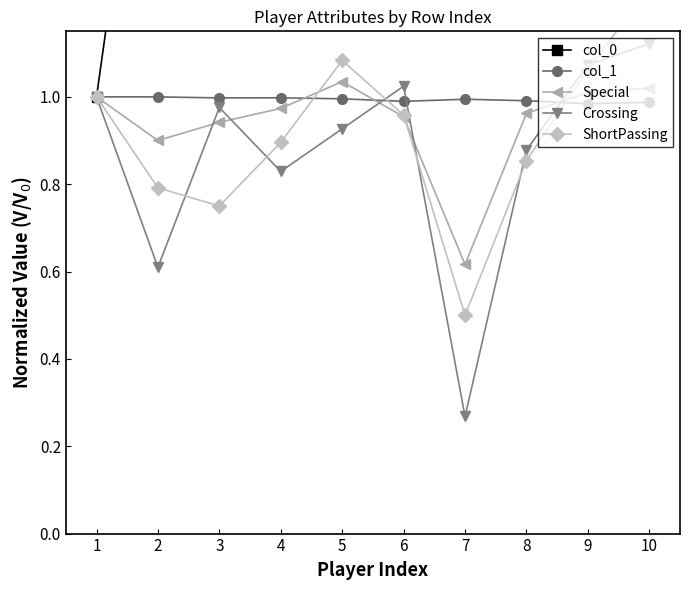

True or false: Special has a value of 1.0 at 9.

True